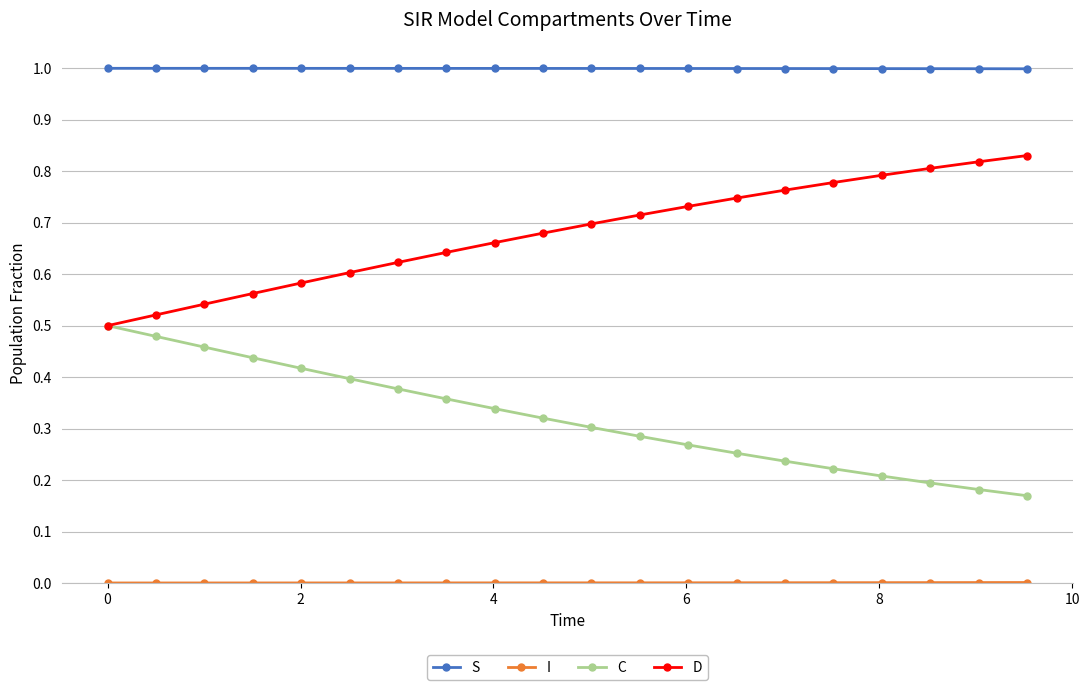

What is the greatest value displayed?

1.0